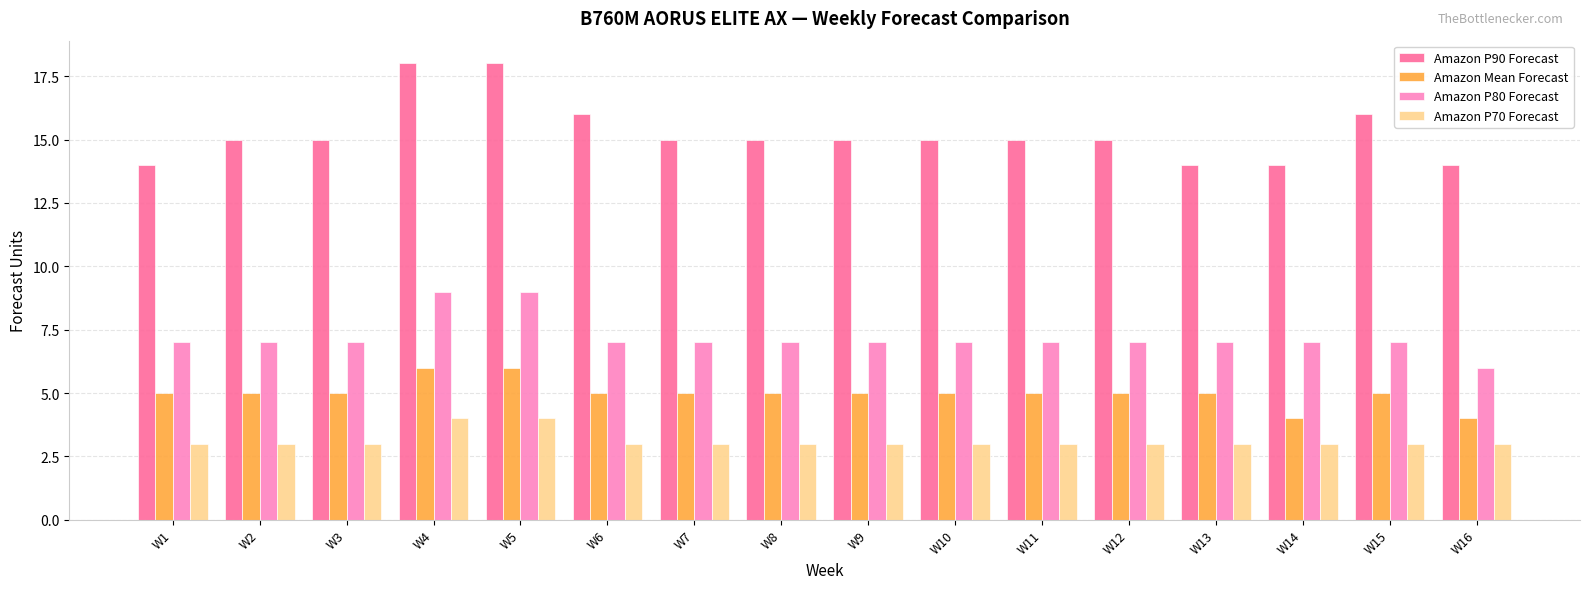

What is the value of the Amazon P90 Forecast bar at the 8th from the left?

15